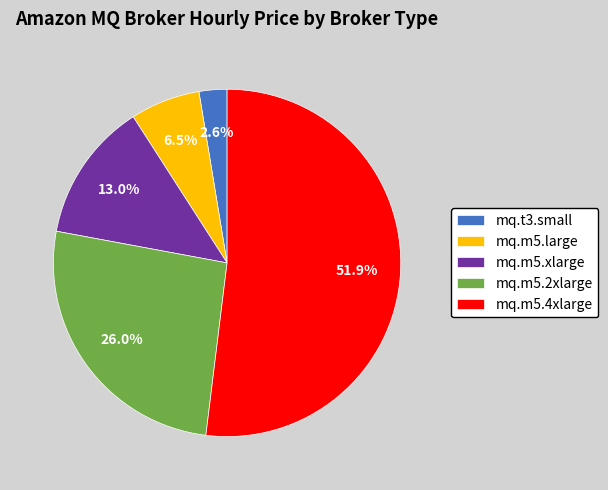

Which slice is the largest?

mq.m5.4xlarge